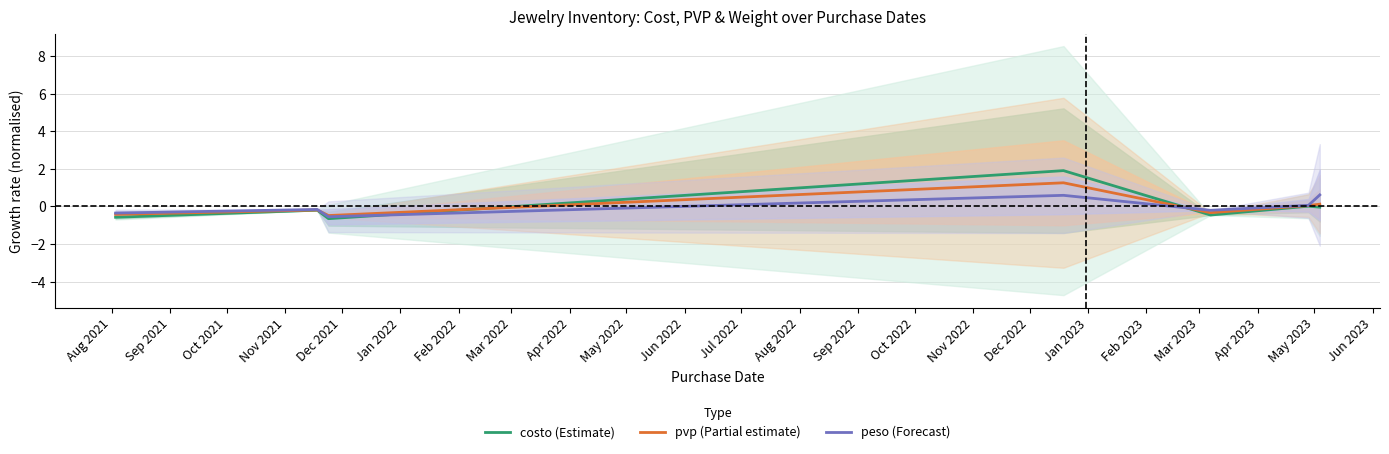

What is the highest value of the pvp (Partial estimate) series?

1.3